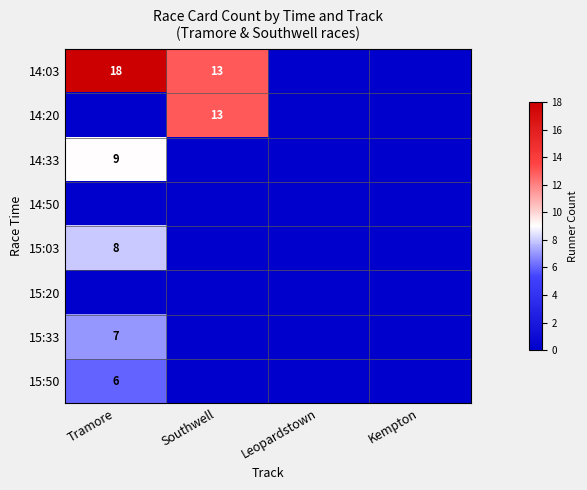

The 14:20 series shows 13 at Southwell. True or false?

True